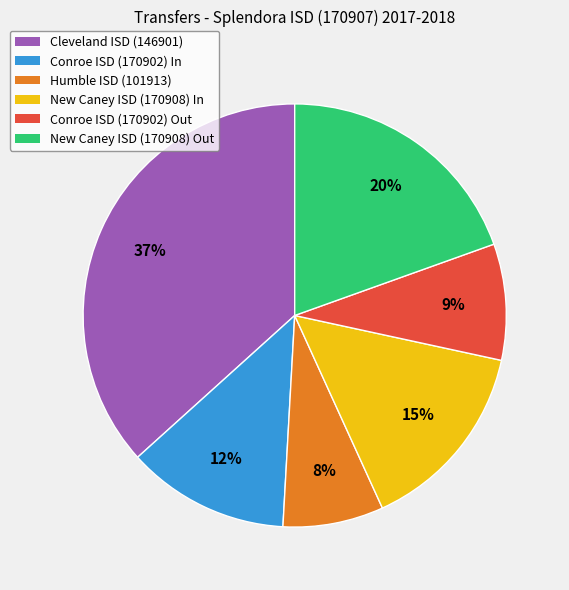

How many segments does this pie chart have?

6